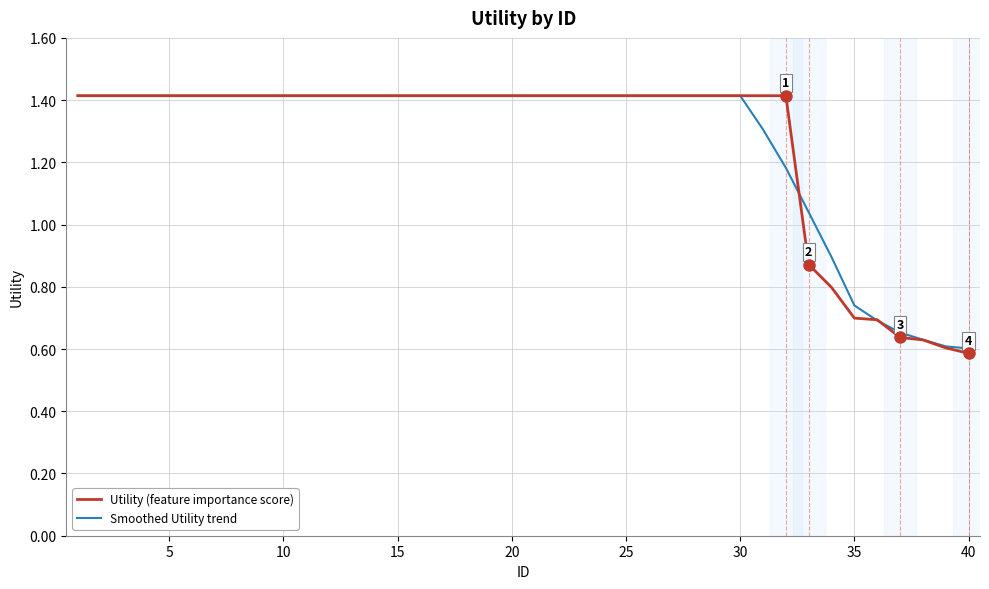

What is the maximum value shown in the chart?

1.4